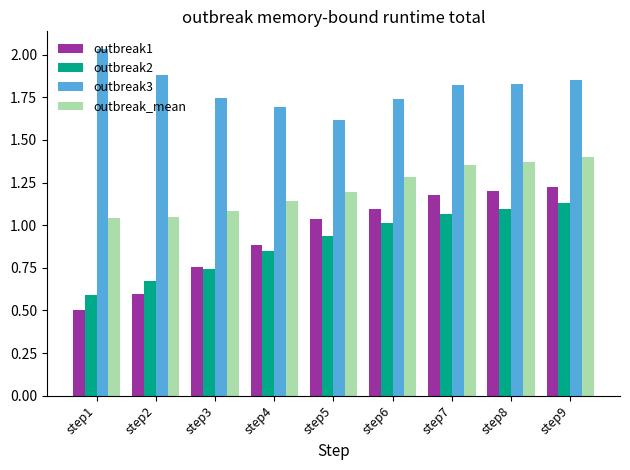

Which series has the widest spread of values?

outbreak1